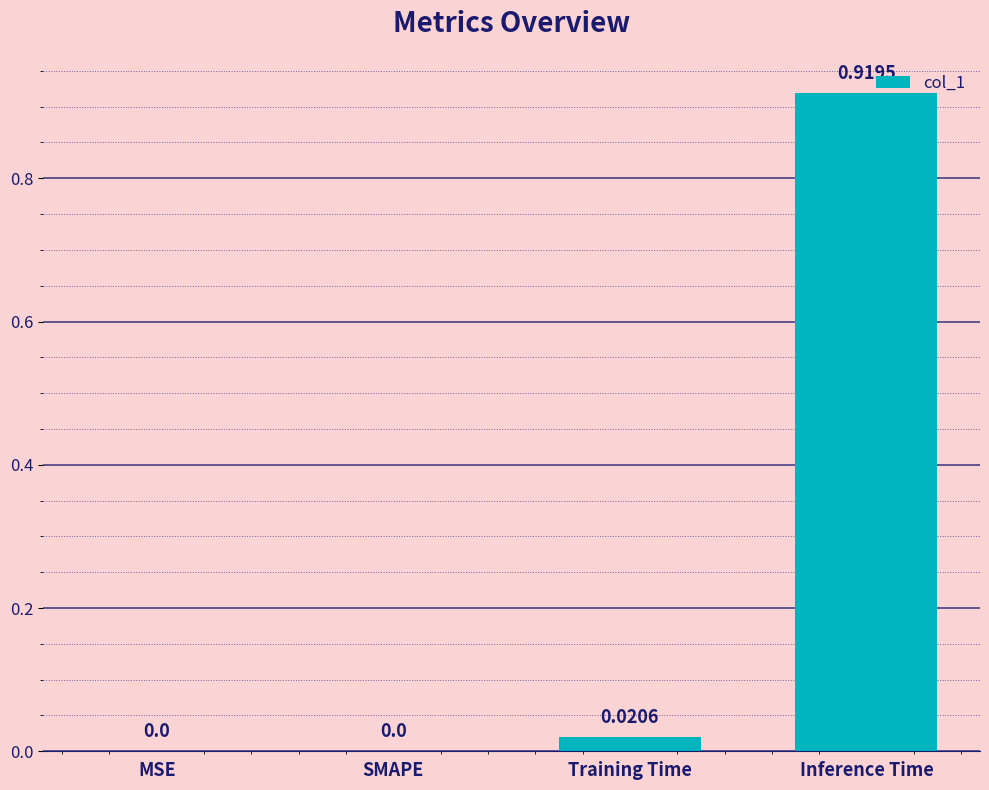

True or false: the data shows 0.5 at MSE.

False